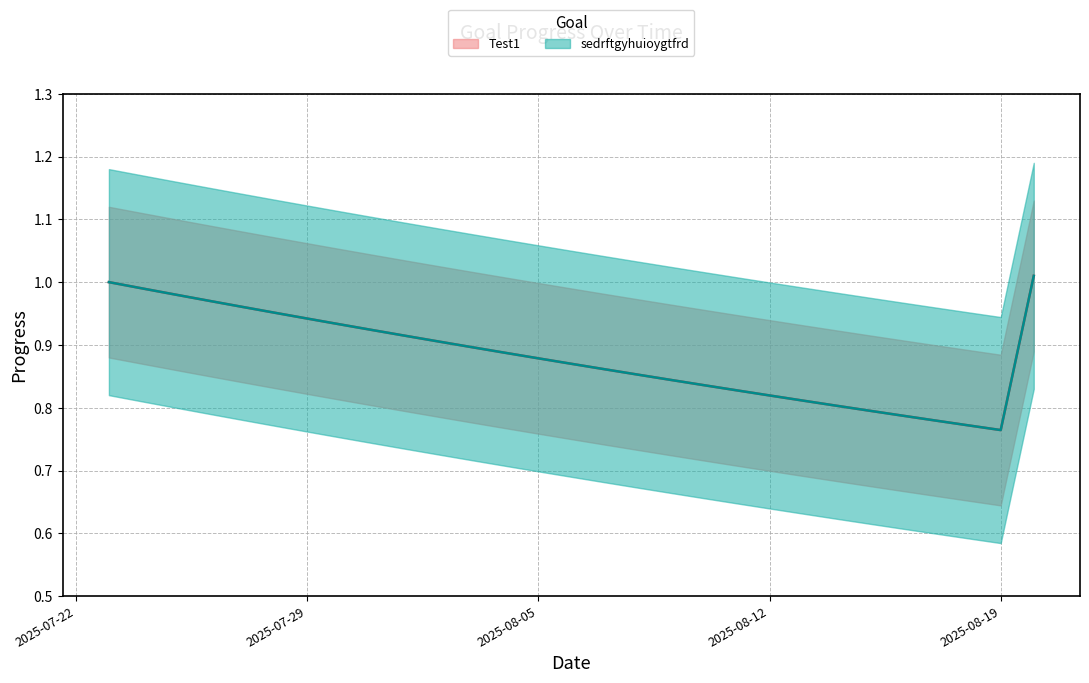

True or false: sedrftgyhuioygtfrd_Progress and Test1_Progress cross at least once.

False